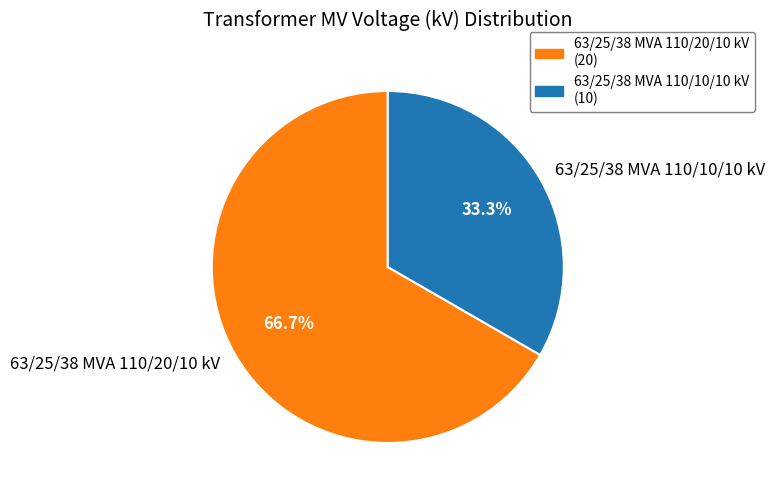

What percentage do 63/25/38 MVA 110/10/10 kV and 63/25/38 MVA 110/20/10 kV together represent?

100.0%